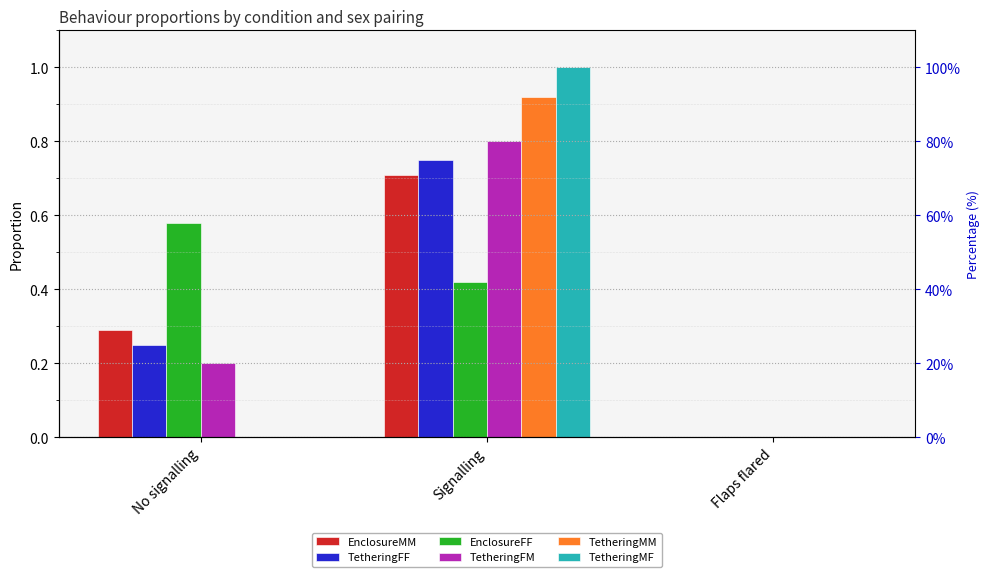

How many EnclosureFF values are between 0 and 1?

3